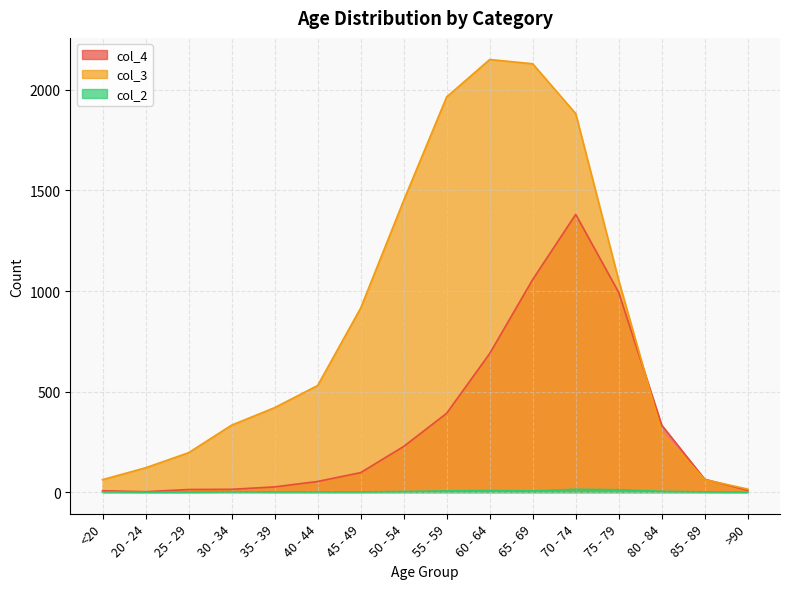

How many values in the col_2 series exceed 2?

7